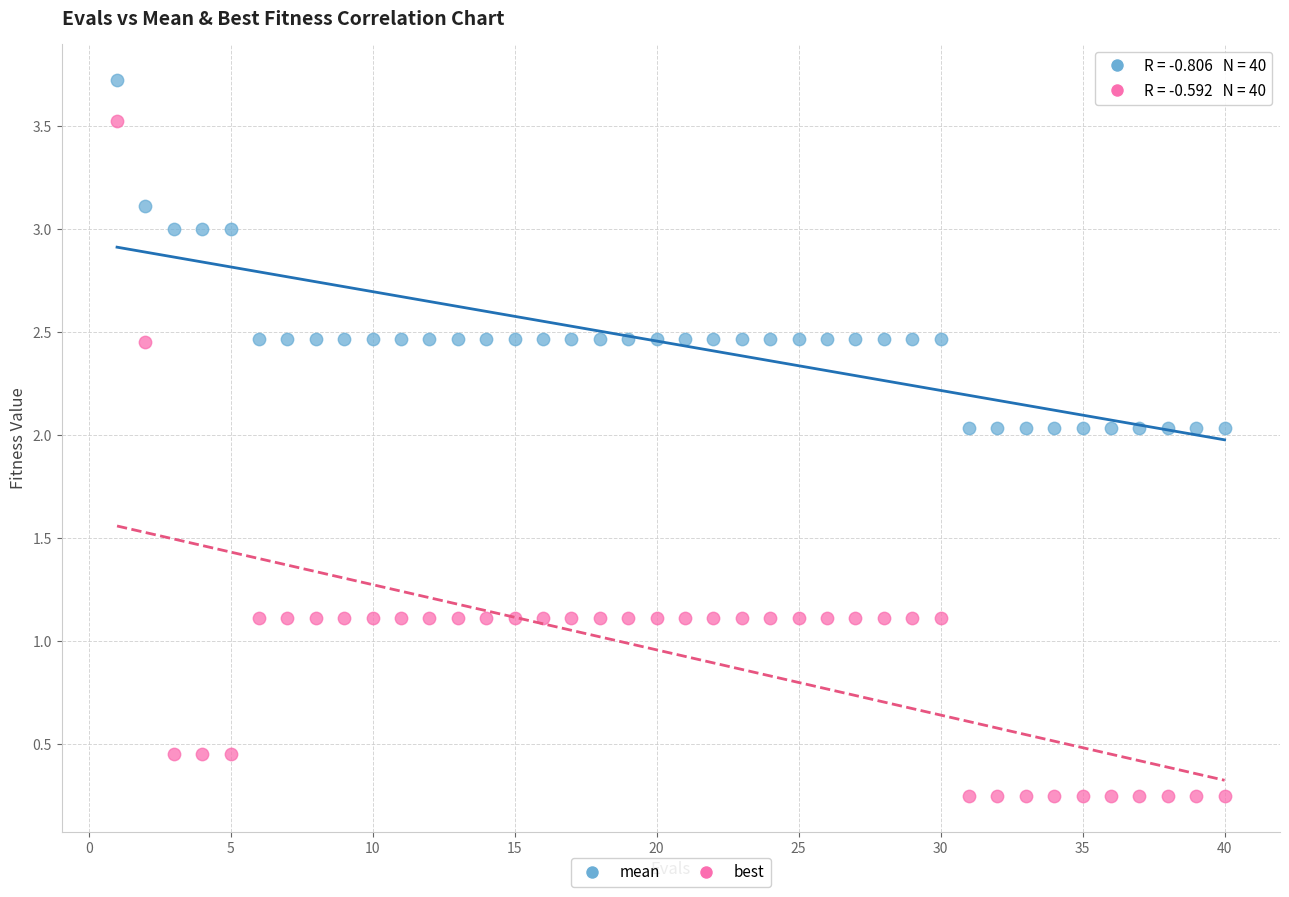

What is the X range (max minus min) for the scatter plot?

39.0